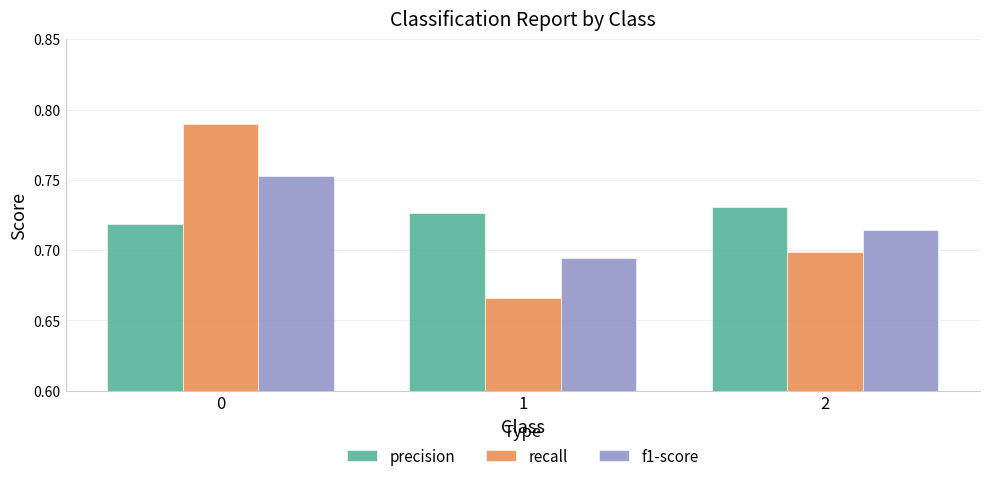

At which label is recall closest to 0?

1